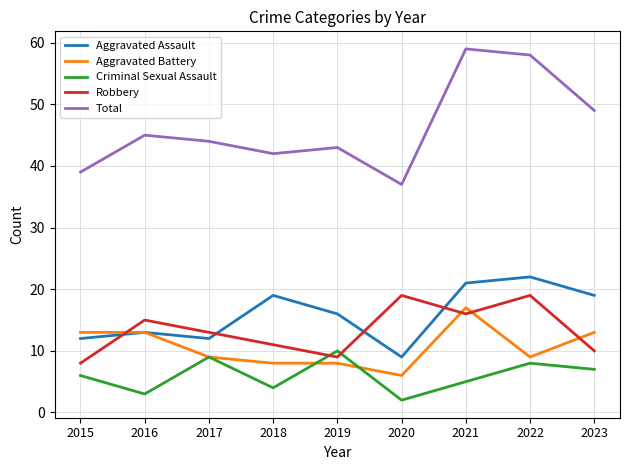

At 2021, list the series in order from largest to smallest.

Total, Aggravated Assault, Aggravated Battery, Robbery, Criminal Sexual Assault